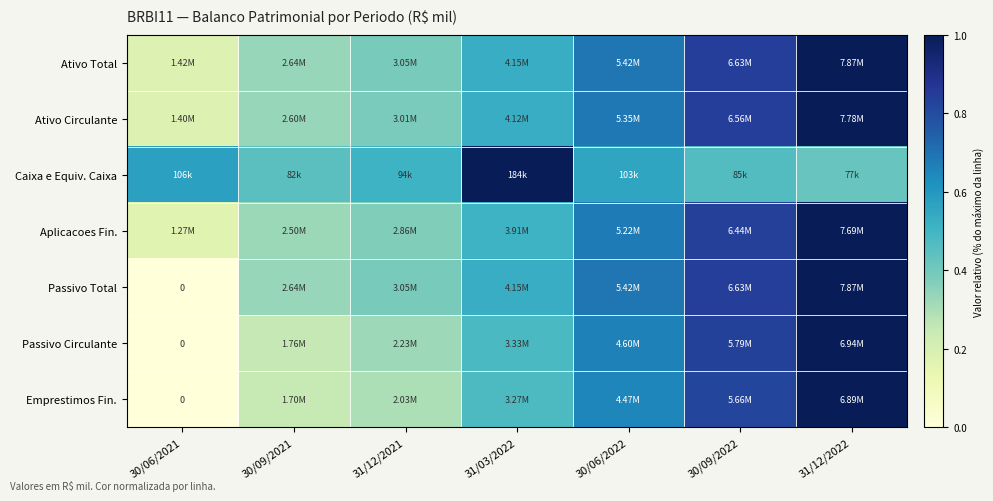

At which category is the sum across all series the highest?

31/12/2022